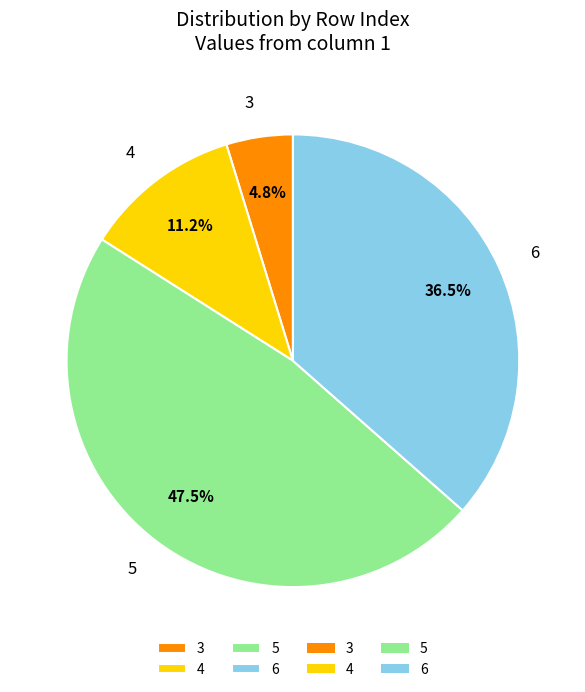

Is the sum of 4 and 3 greater than half?

No